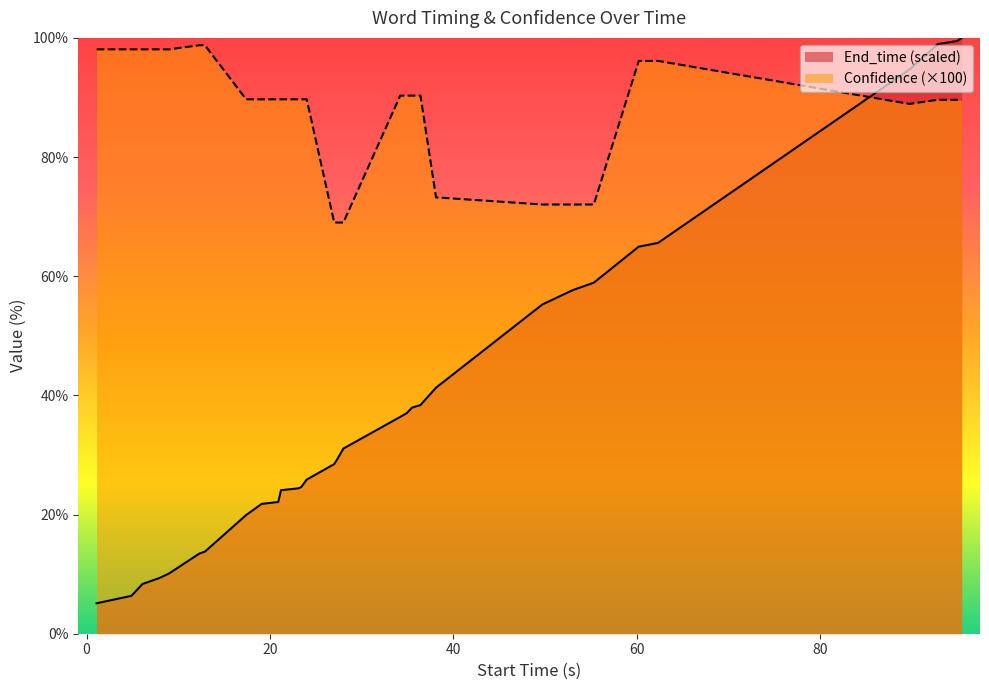

Which series has the largest range (max minus min)?

End_time (scaled)